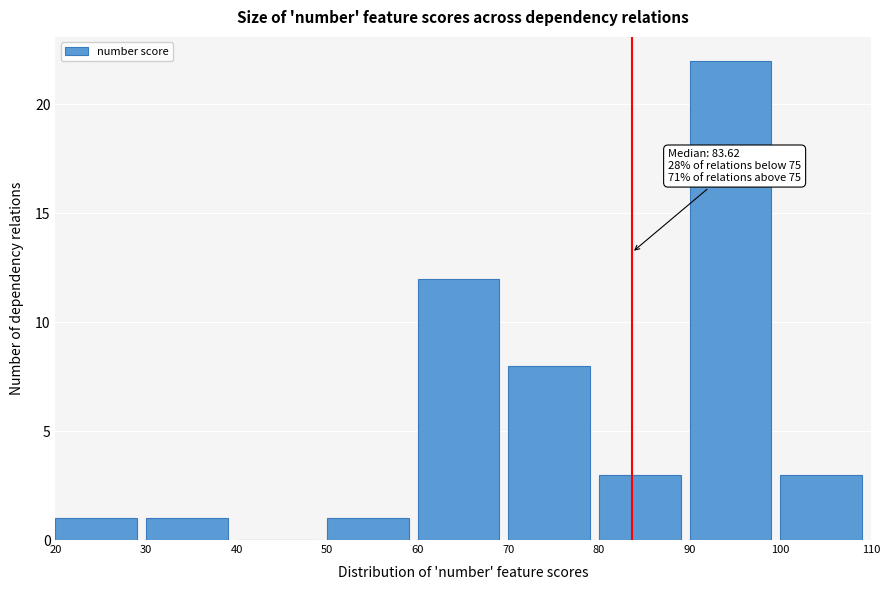

Which range on the x-axis has the tallest bar?

90 to 100